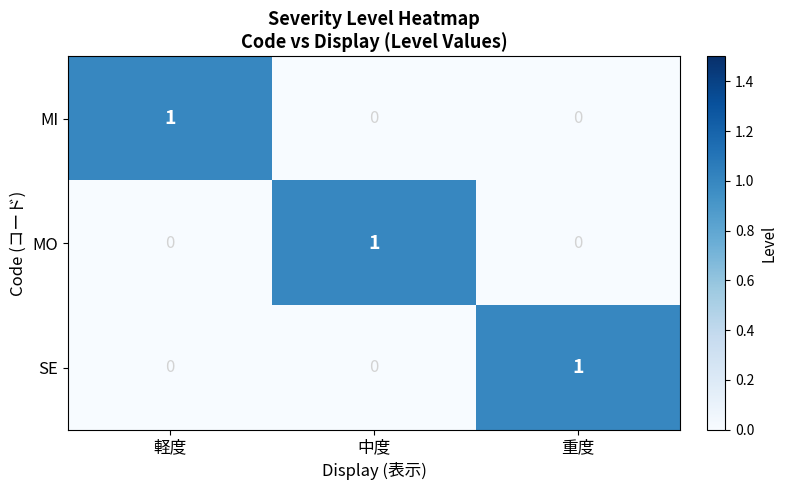

What is the total value across all series at 重度?

1